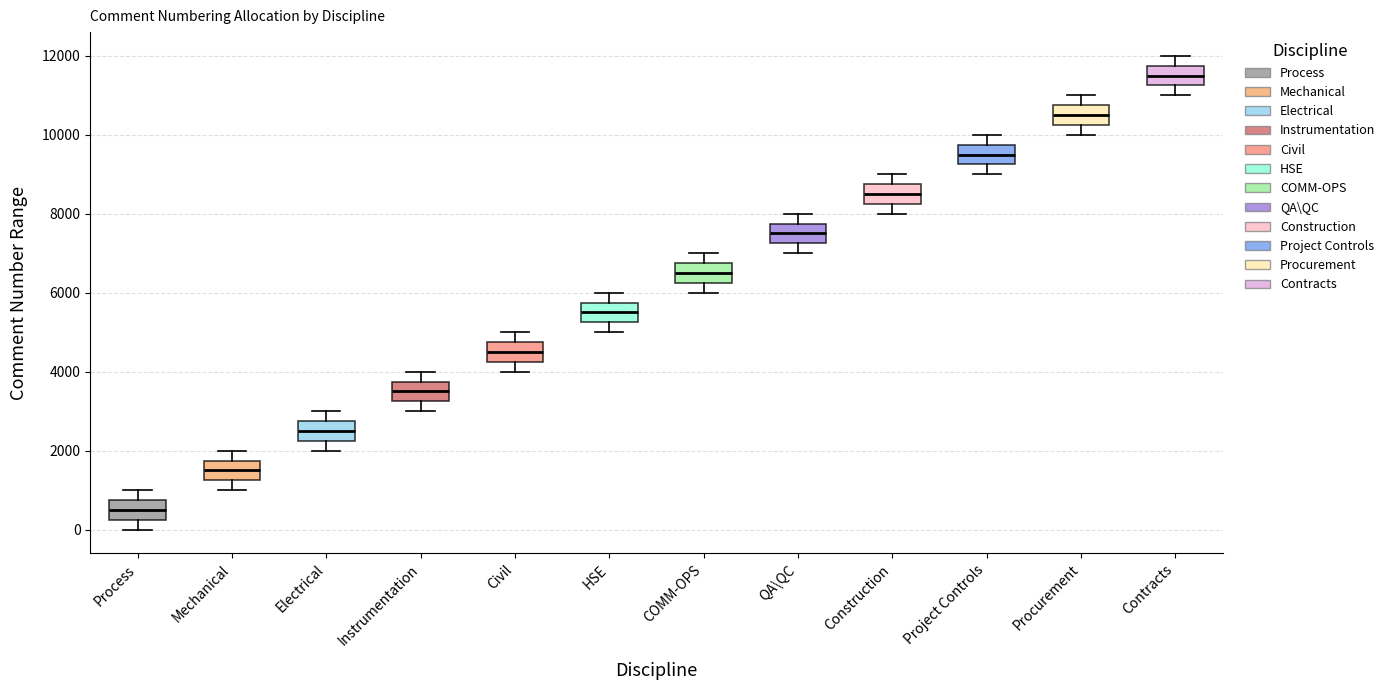

Where is the upper edge of the box for Civil on the y-axis? The values are not printed on the chart, so give them approximately, as read against the axis.

4800